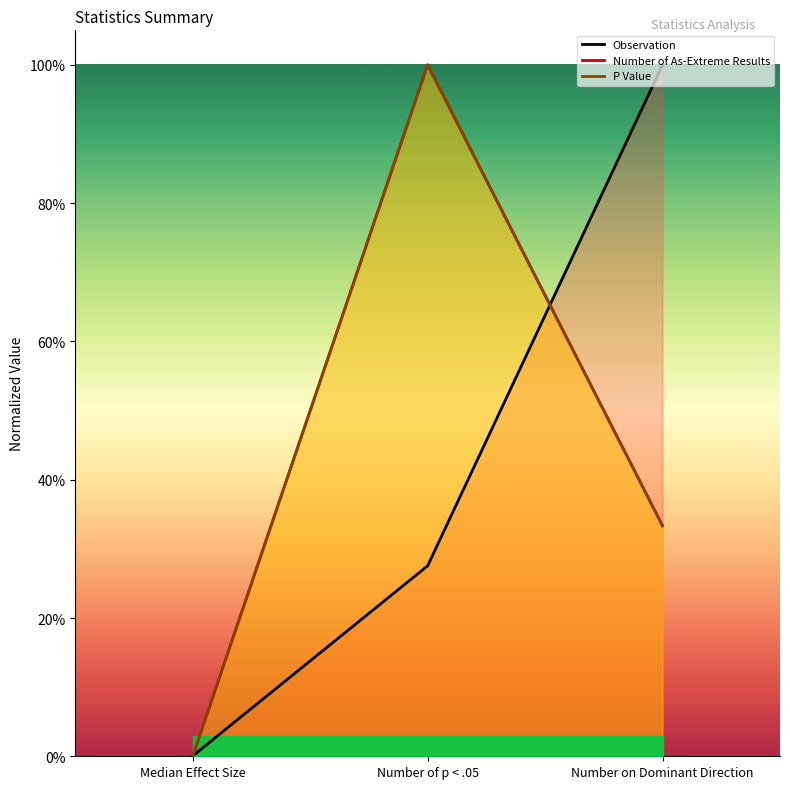

What is the average value of the Number of As-Extreme Results series?

0.4